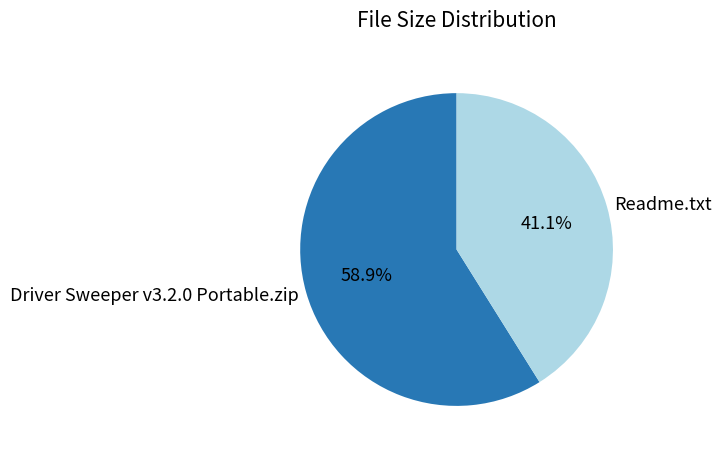

Count the number of slices in the pie.

2